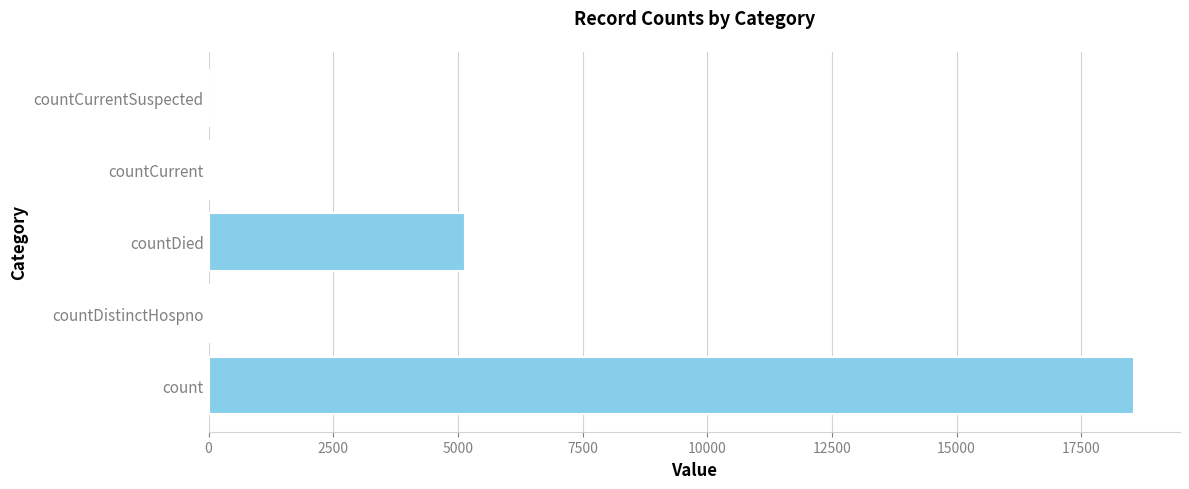

At which category does the chart reach its peak across all series?

count